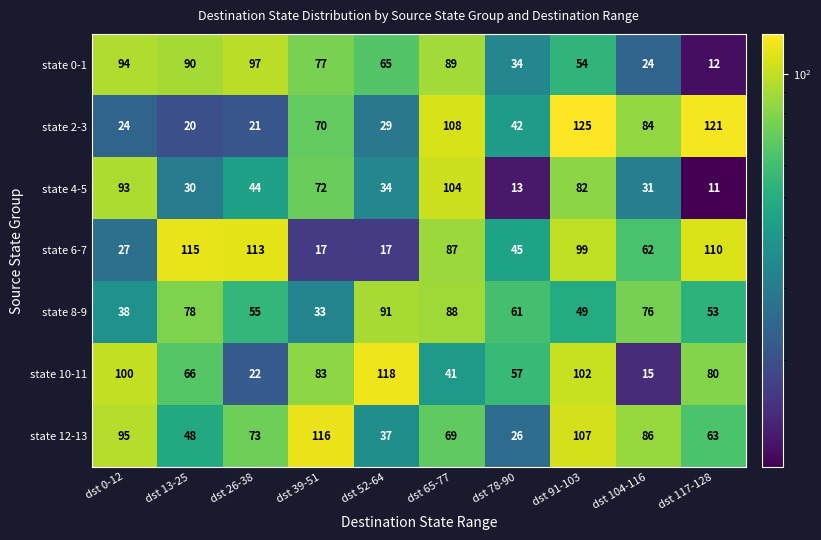

At which category does the chart reach its peak across all series?

dst 91-103